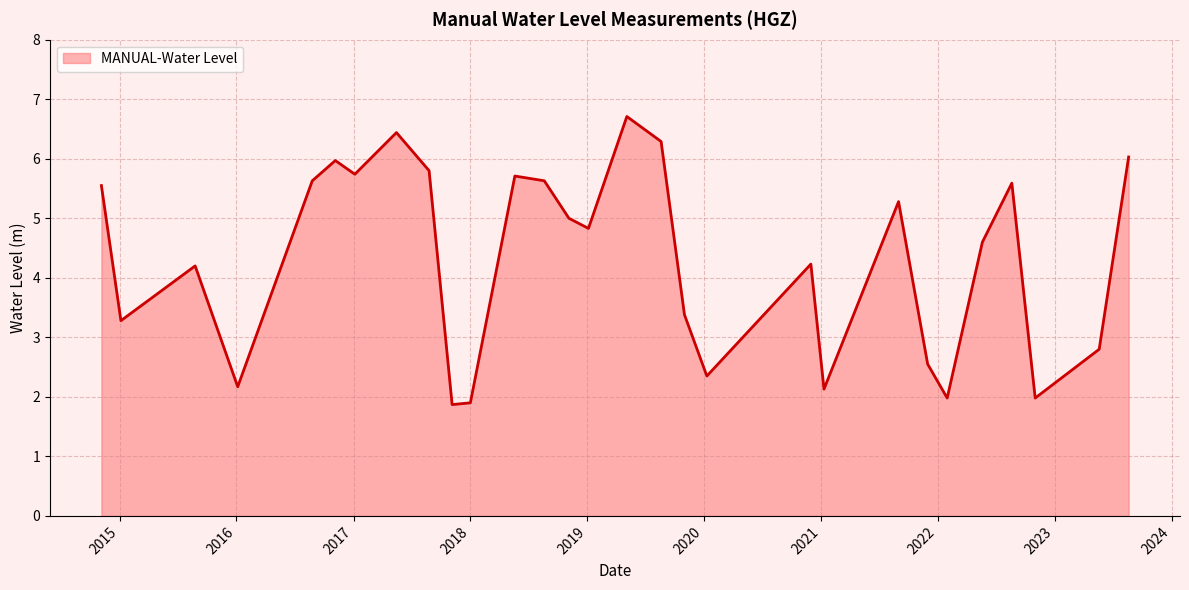

What is the sum of all values?

125.6